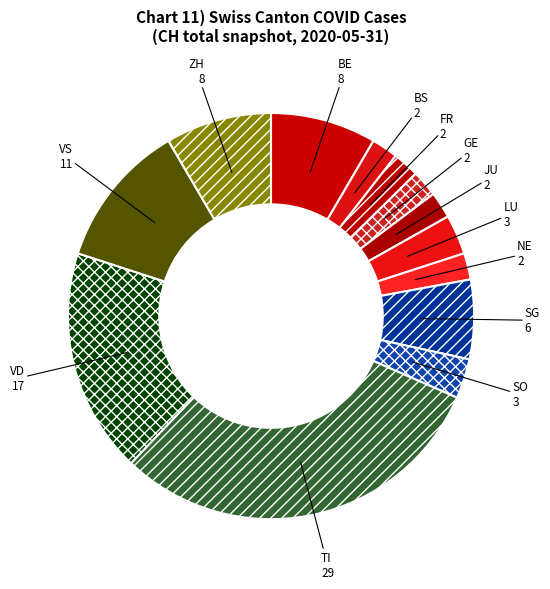

Is the sum of VD and SG greater than half?

No